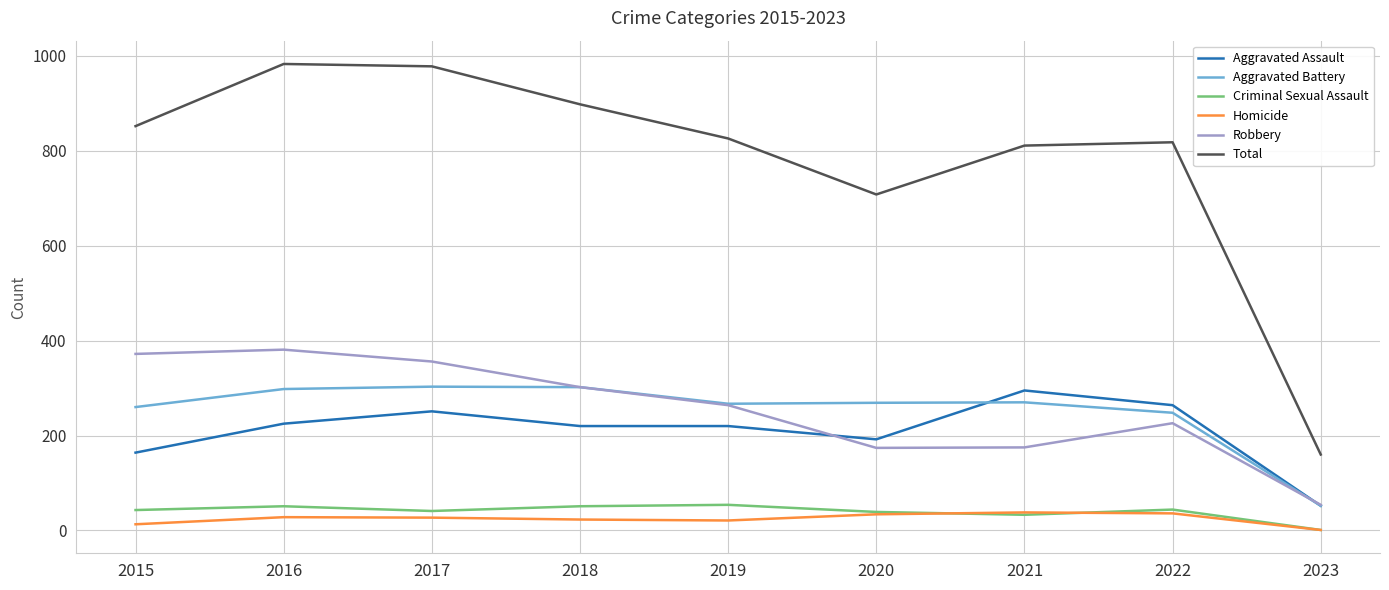

True or false: Robbery and Total cross at least once.

False